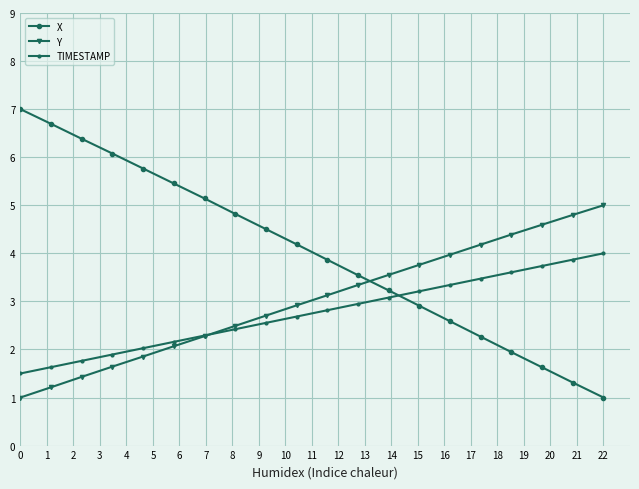

Which series has the largest total across all categories?

X